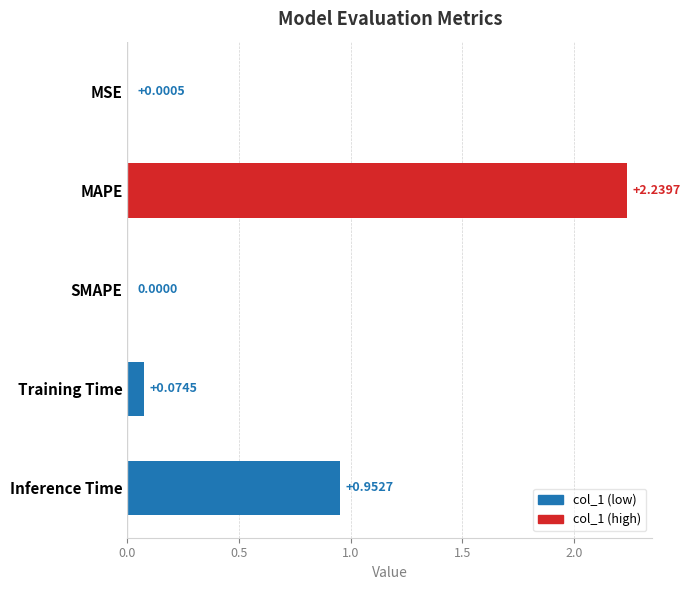

What is the sum of all values?

3.3